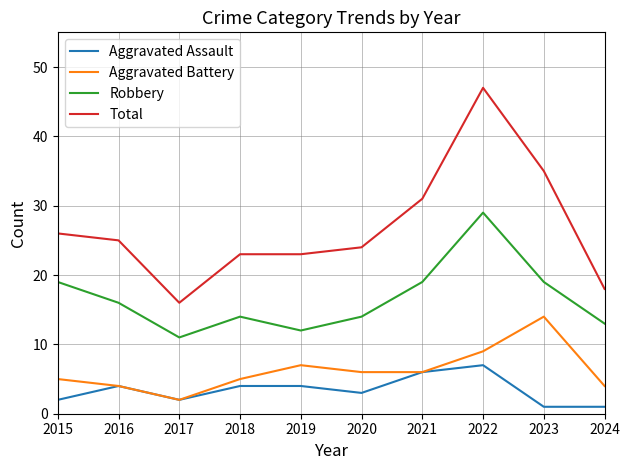

At which category does Robbery reach its first local valley?

2017